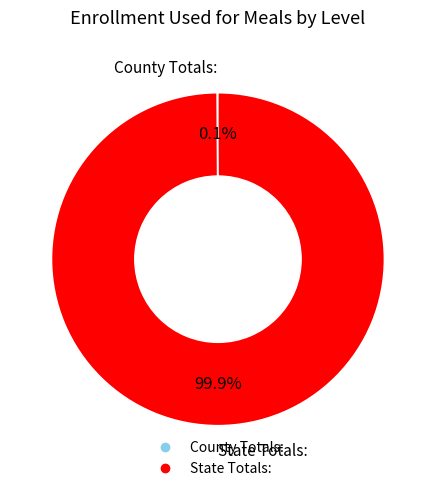

Is there a majority slice in this chart?

Yes